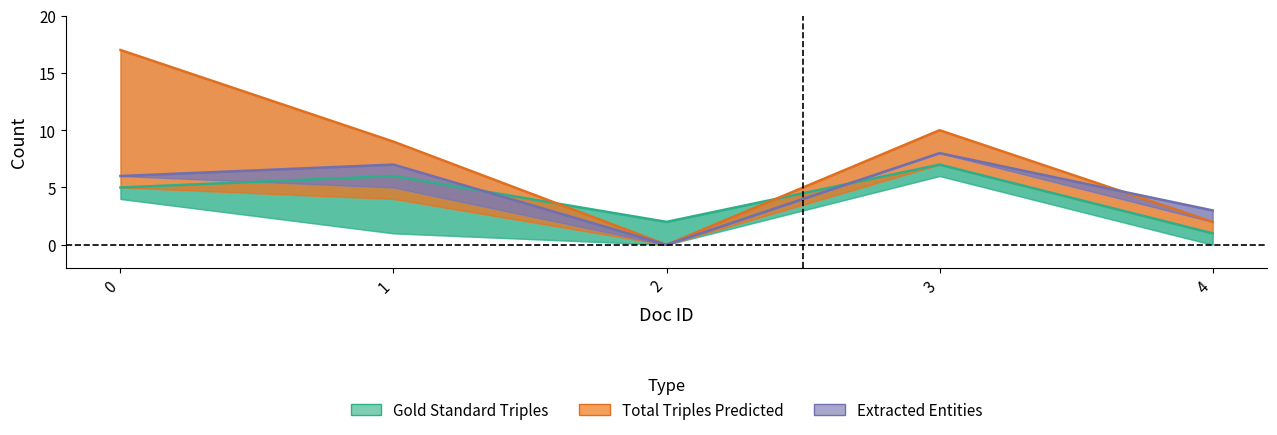

List the labels in order of Extracted Entities value, largest first.

3, 1, 0, 4, 2